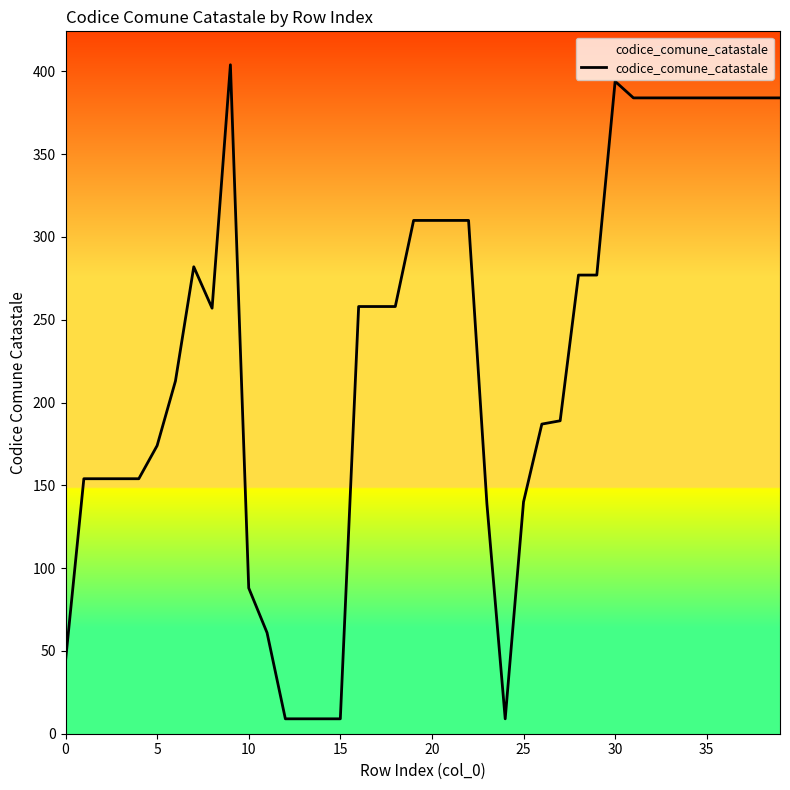

What is the average value?

231